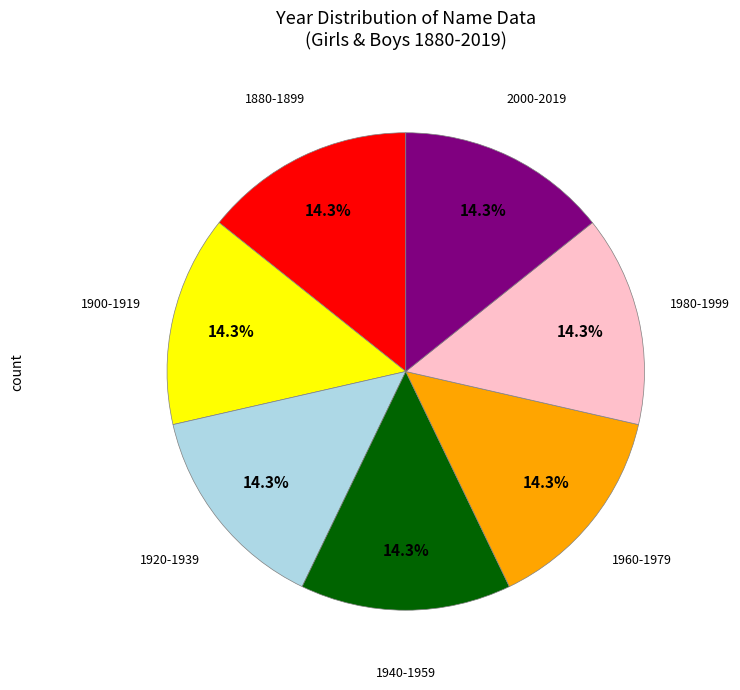

Does any single category account for the majority?

No